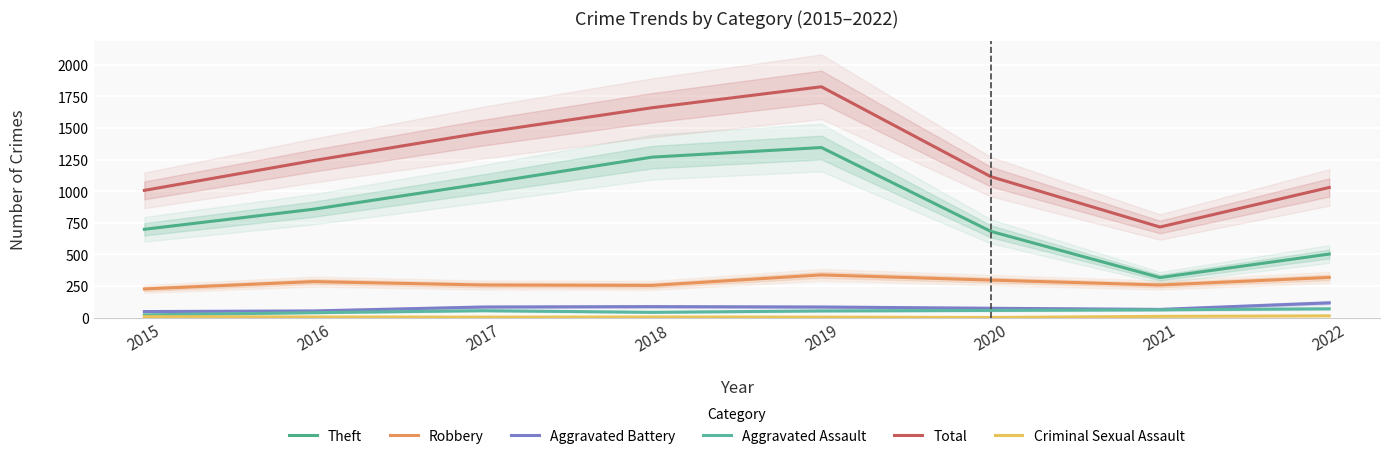

Which has a higher value, 2017 or 2021?

2017